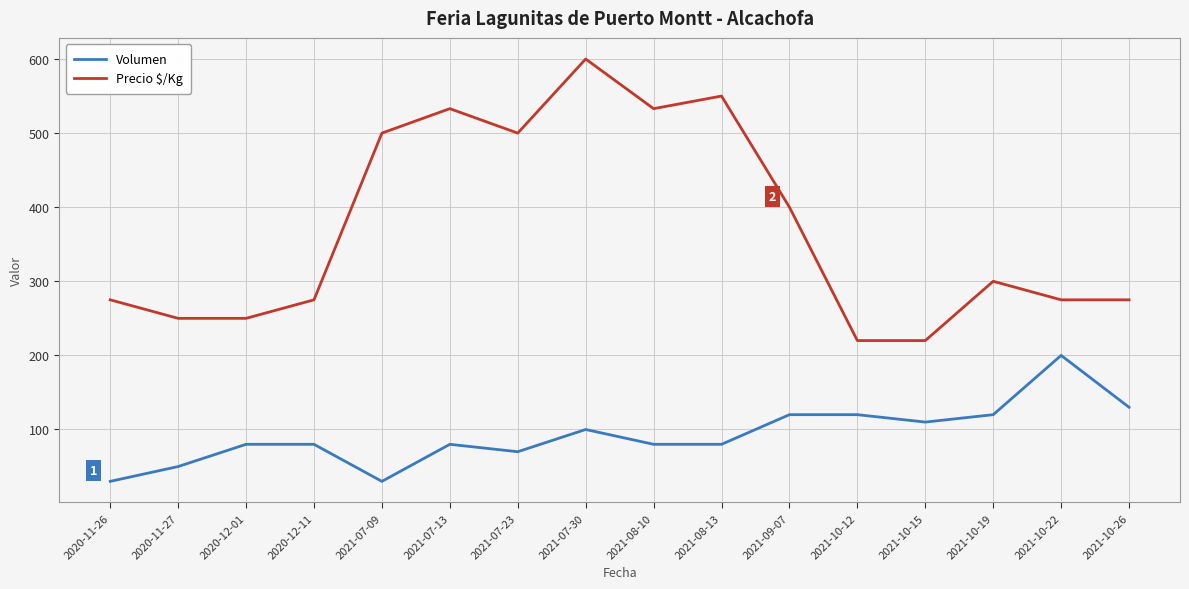

Which series has the largest total across all categories?

Precio $/Kg